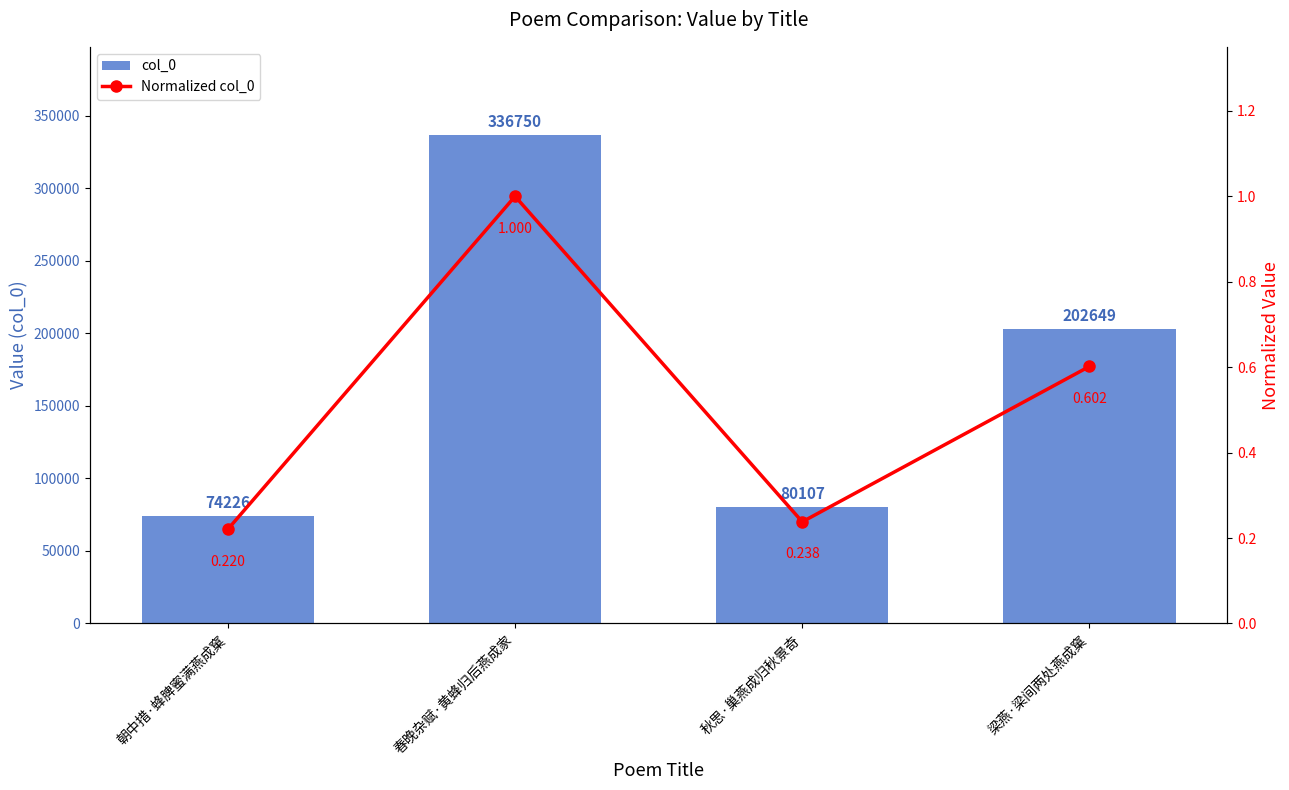

Rank the series by their maximum value, from lowest to highest.

Normalized col_0, col_0